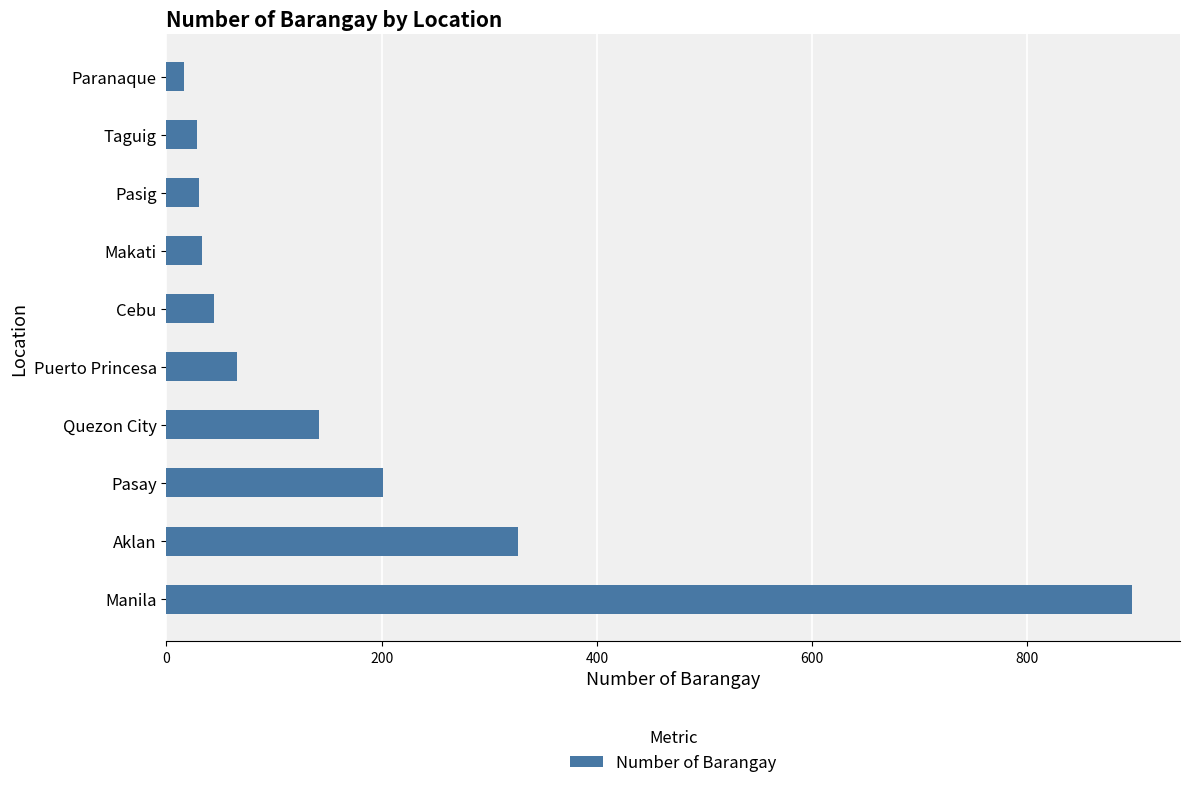

What is the average value?

178